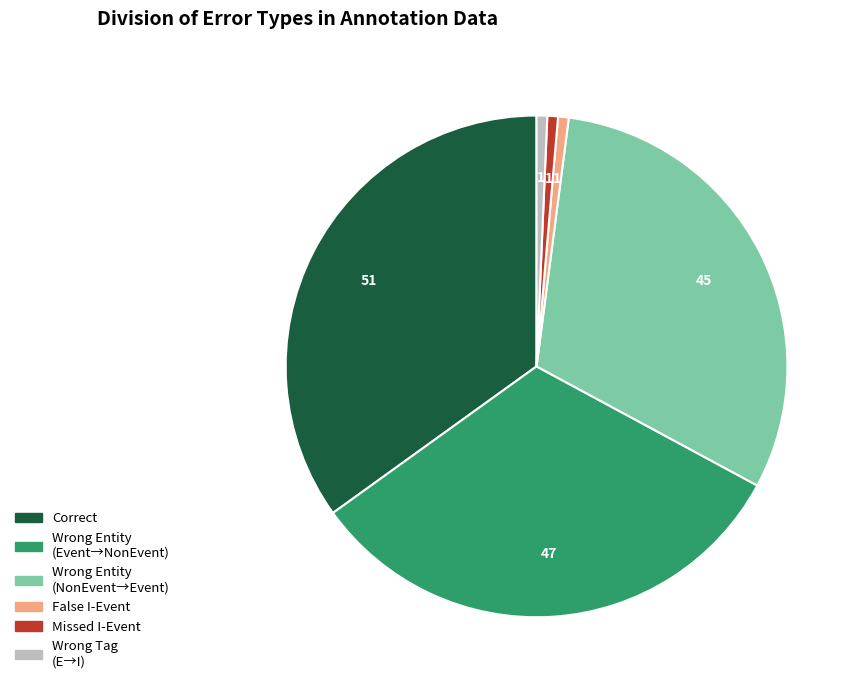

Does any single category account for the majority?

No